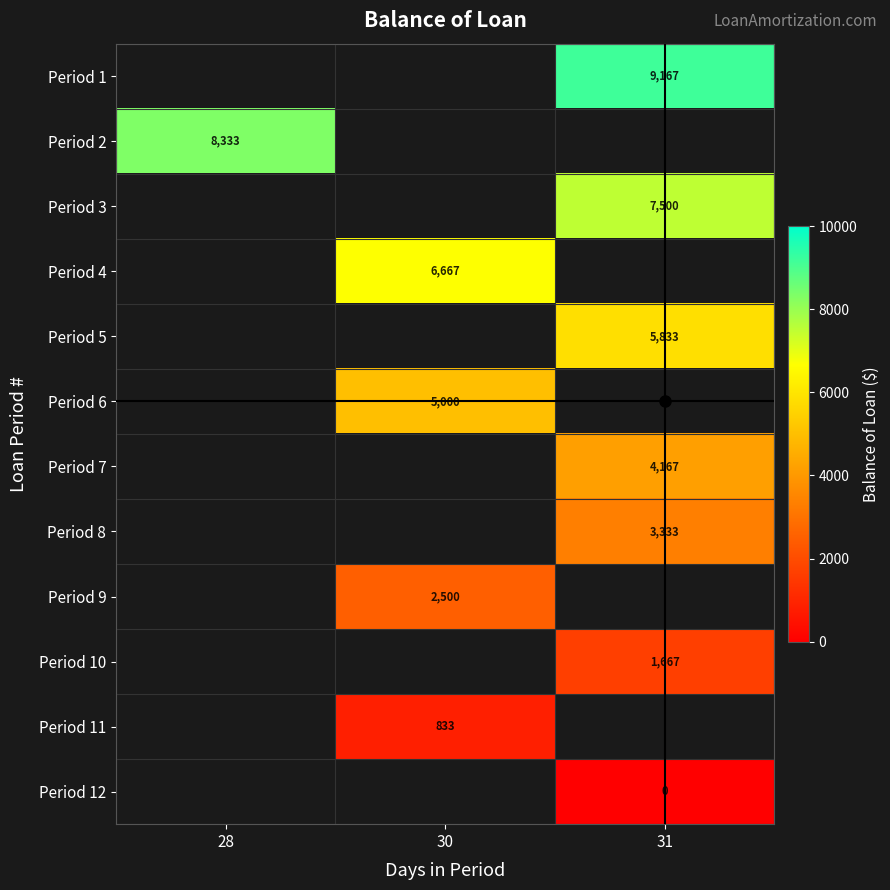

Is it true that Period 2 equals 8333.3 at 28?

True